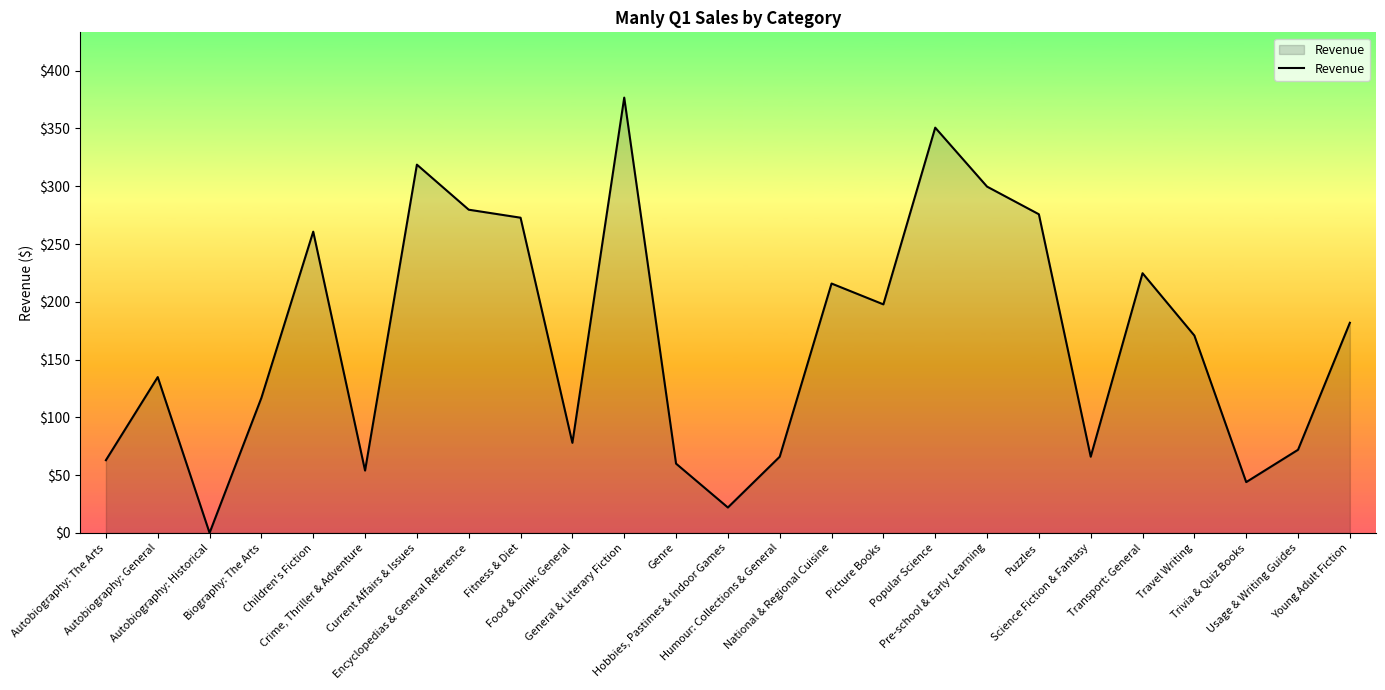

How many interior local peaks (higher than both neighbors) does the data have?

7